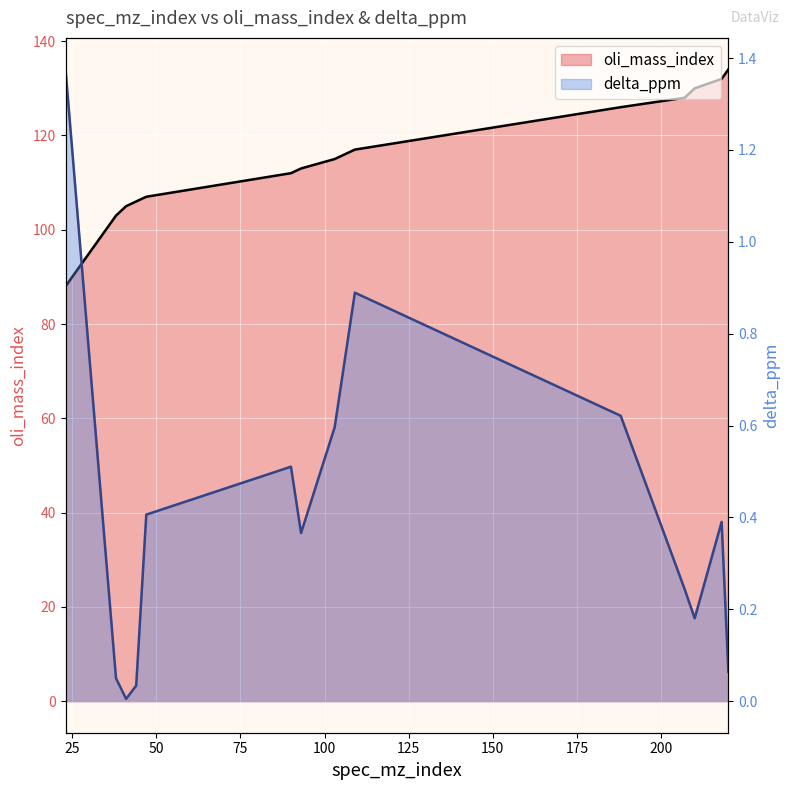

How many lines are shown in the chart?

2